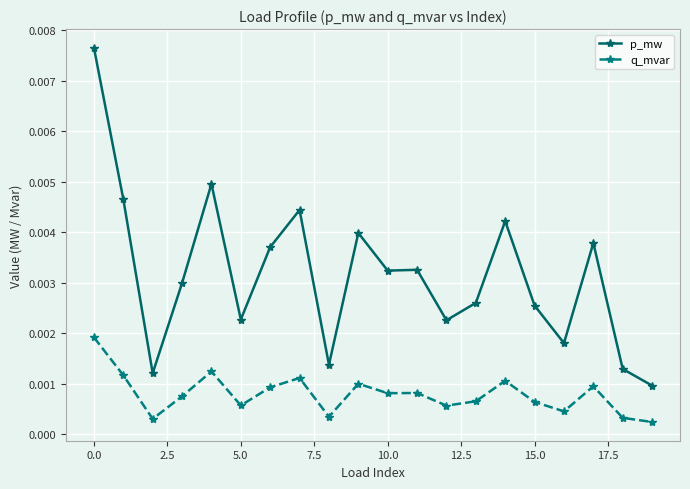

How many distinct data groups are displayed?

2